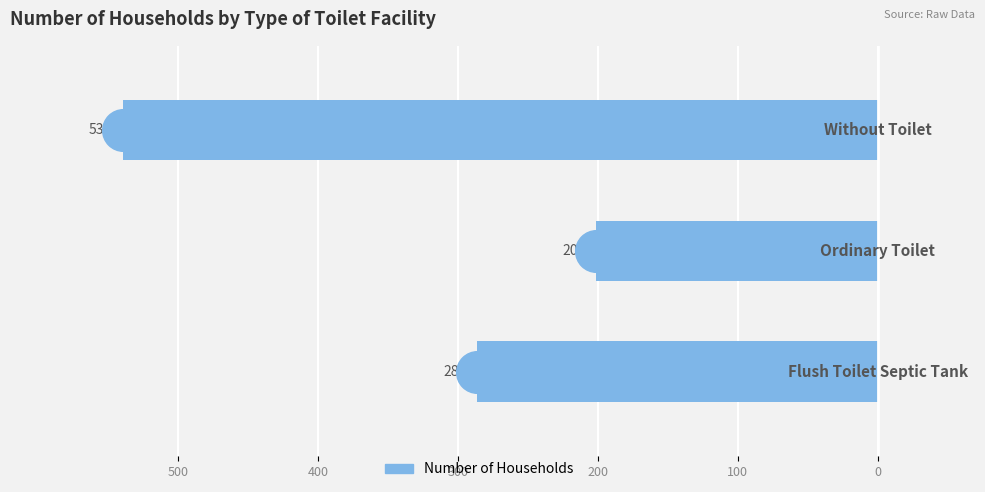

What is the change in value from 400 to 300?

-338